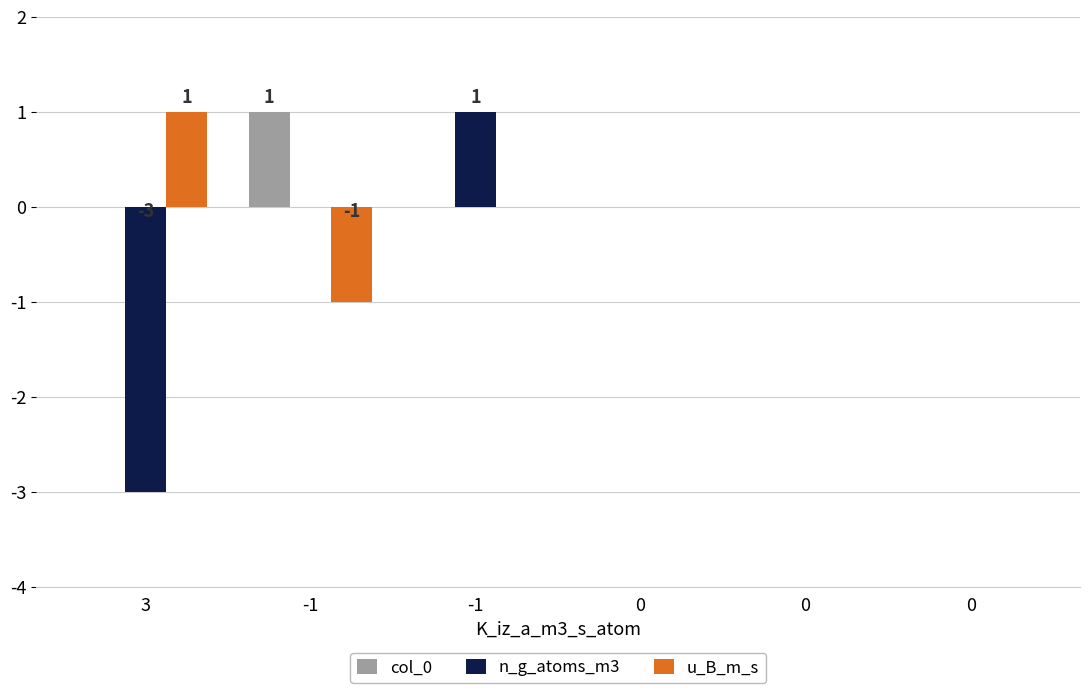

List the labels in order of n_g_atoms_m3 value, smallest first.

3, -1, 0, 0, 0, -1